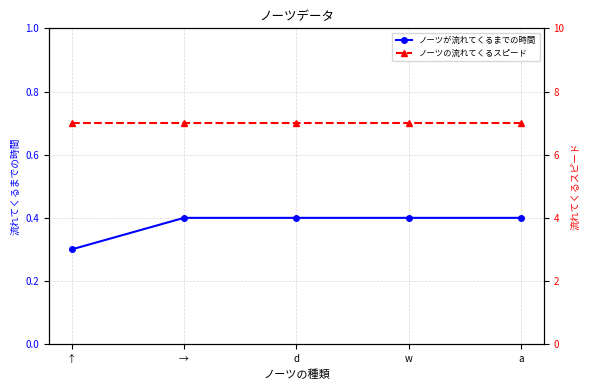

The ノーツが流れてくるまでの時間 series shows 0.4 at d. True or false?

True